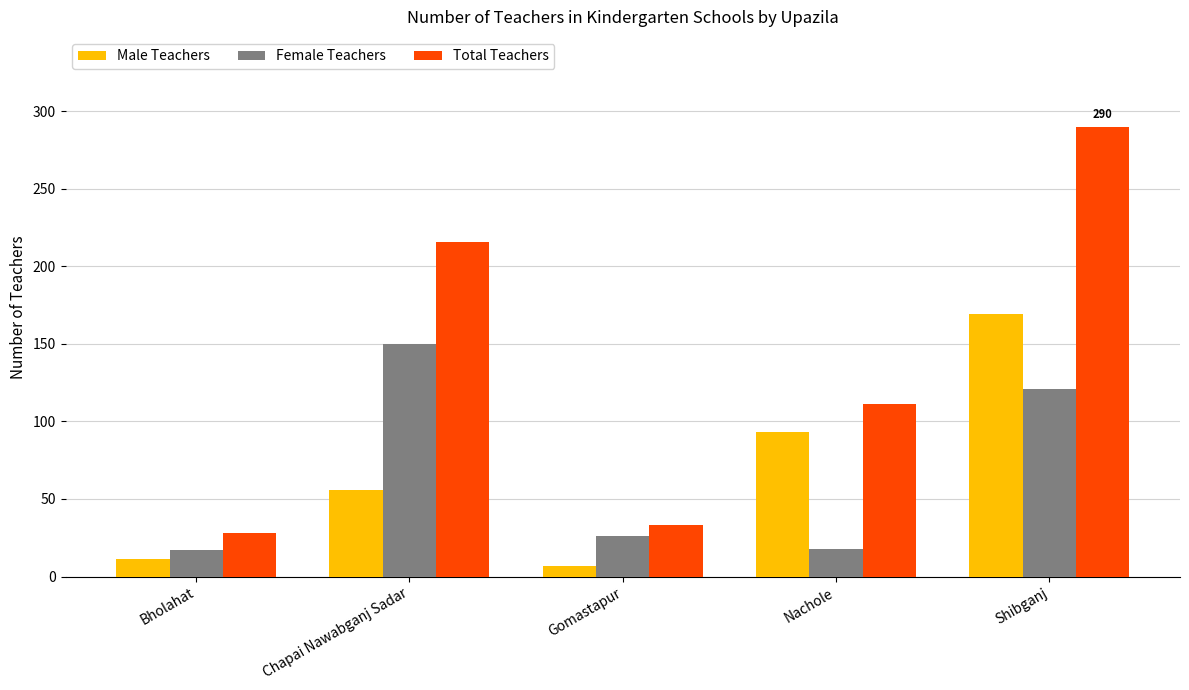

At how many categories does at least one series exceed 17?

5